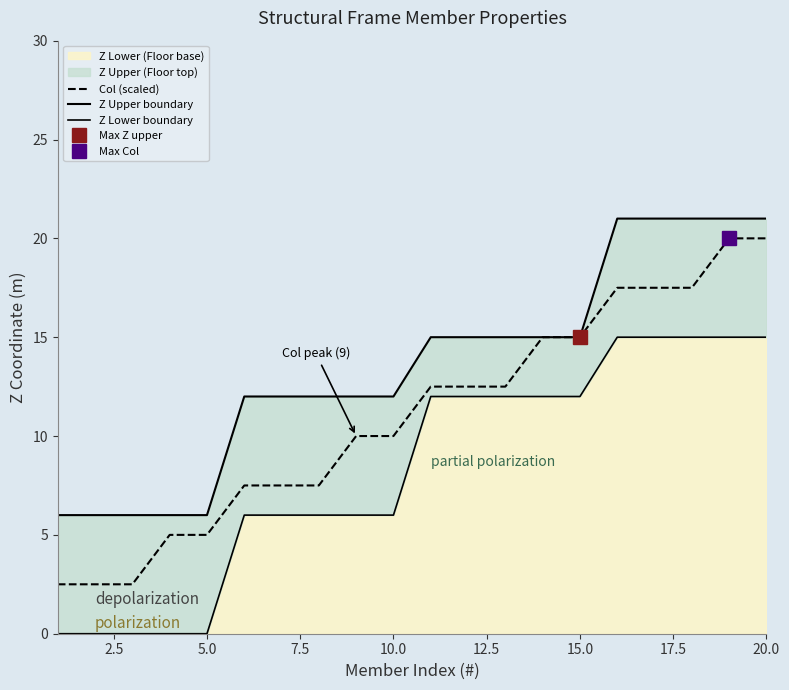

The value of Col (scaled) at 17.5 is 12.2. True or false?

False